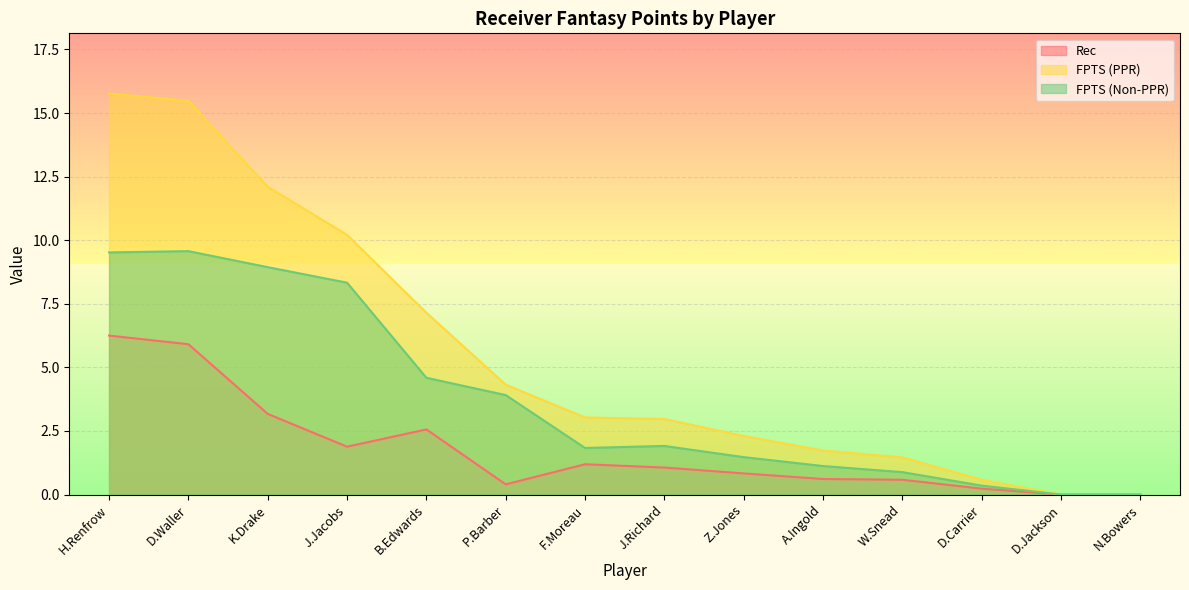

What is the difference between the maximum and minimum values in the FPTS (PPR) series?

15.8